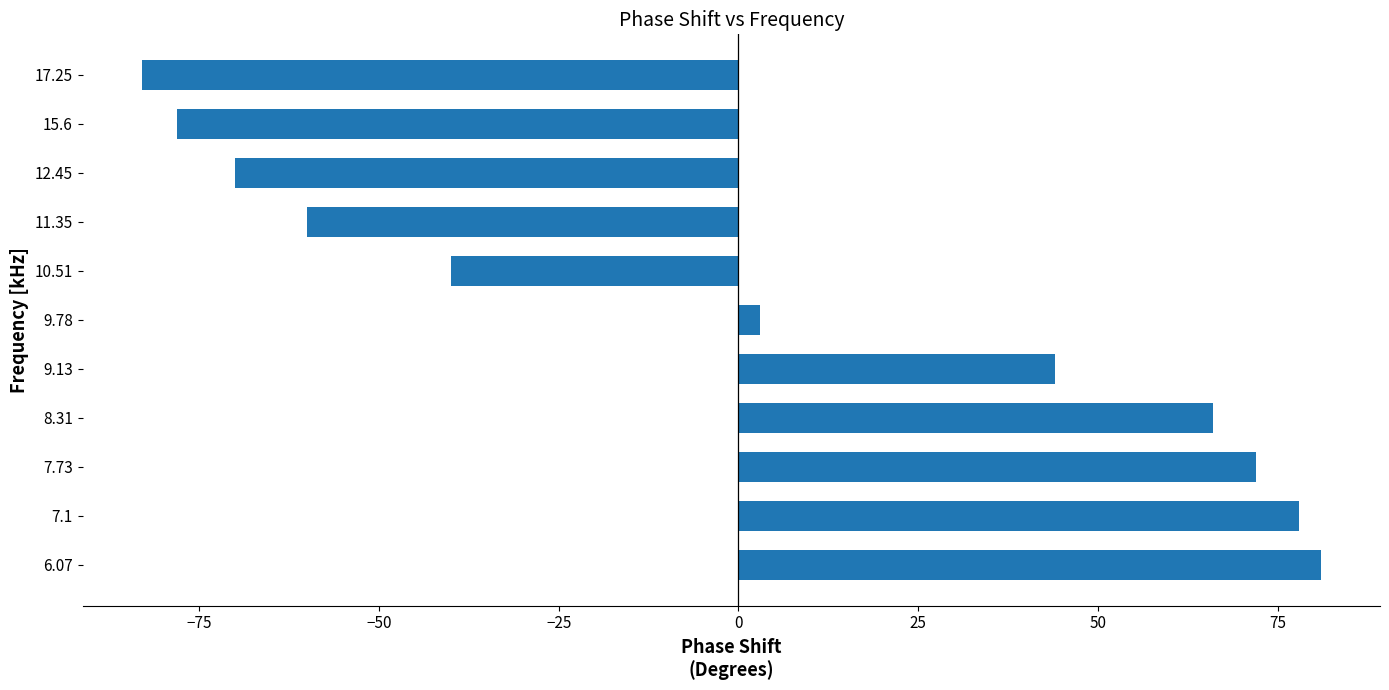

Reading bottom to top, extract all data points from this chart.

6.07=81	7.1=78	7.73=72	8.31=66	9.13=44	9.78=3	10.51=-40	11.35=-60	12.45=-70	15.6=-78	17.25=-83